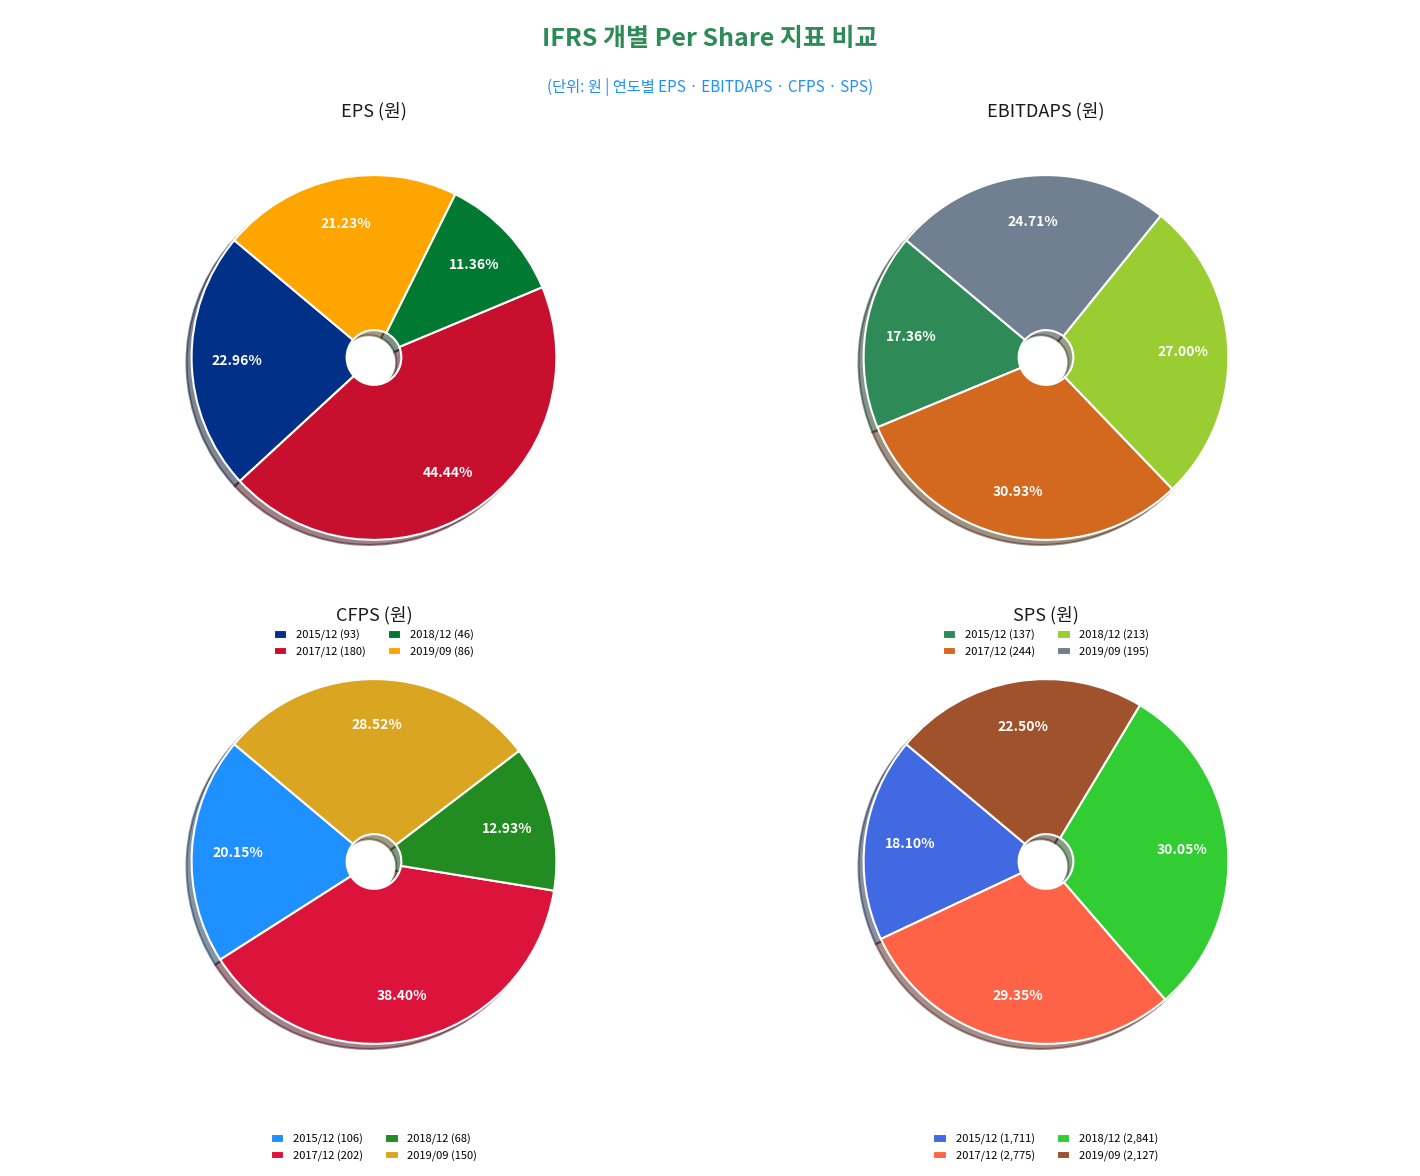

Is 2018/12 the majority of the pie?

No